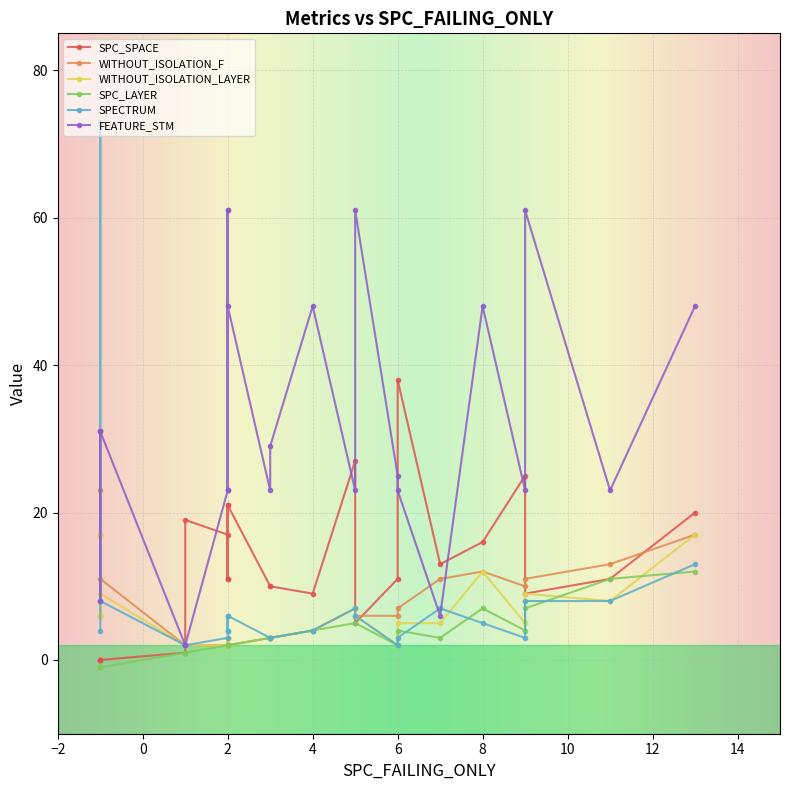

Which series has the largest range (max minus min)?

SPECTRUM